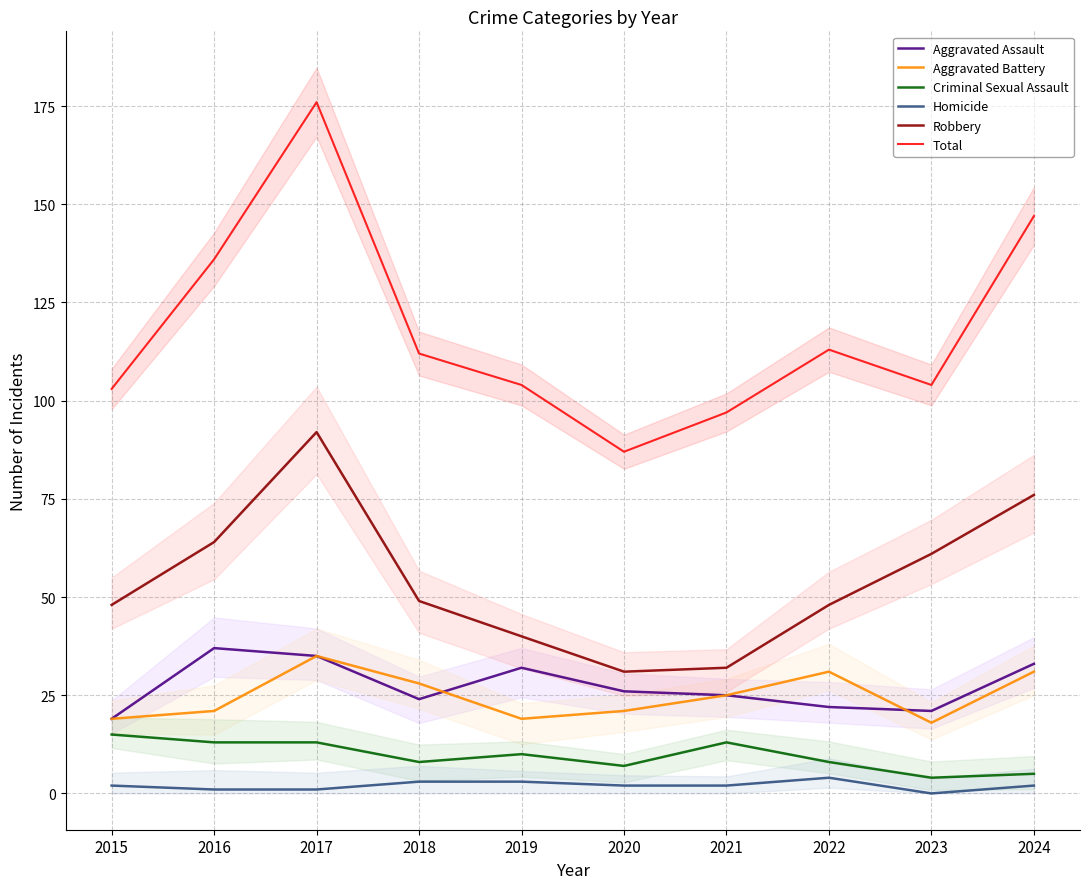

Which series changed the most between 2015 and 2018?

Aggravated Battery